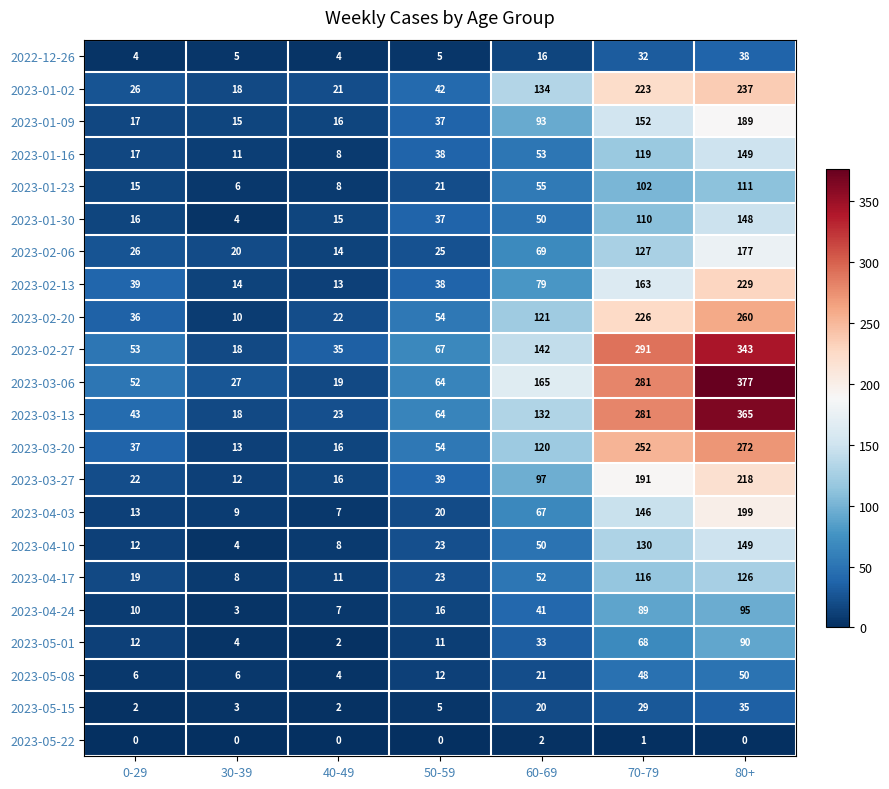

What is the greatest value displayed?

377